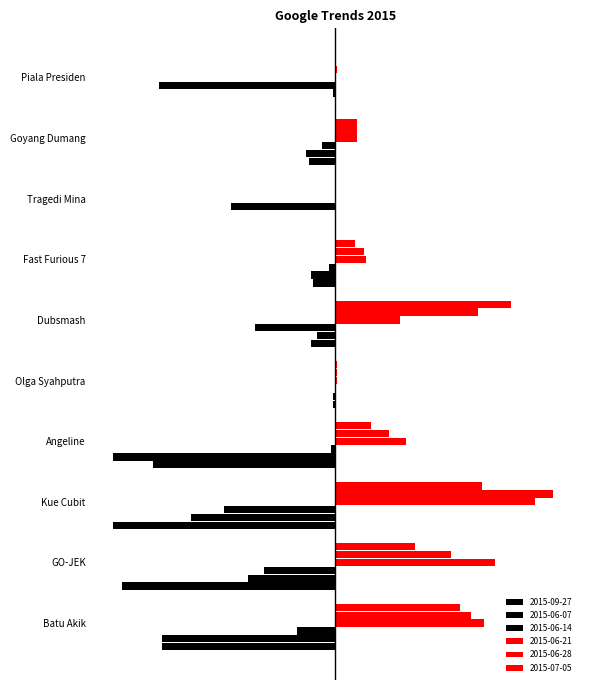

What is the difference between the highest and lowest values at Batu Akik?

145